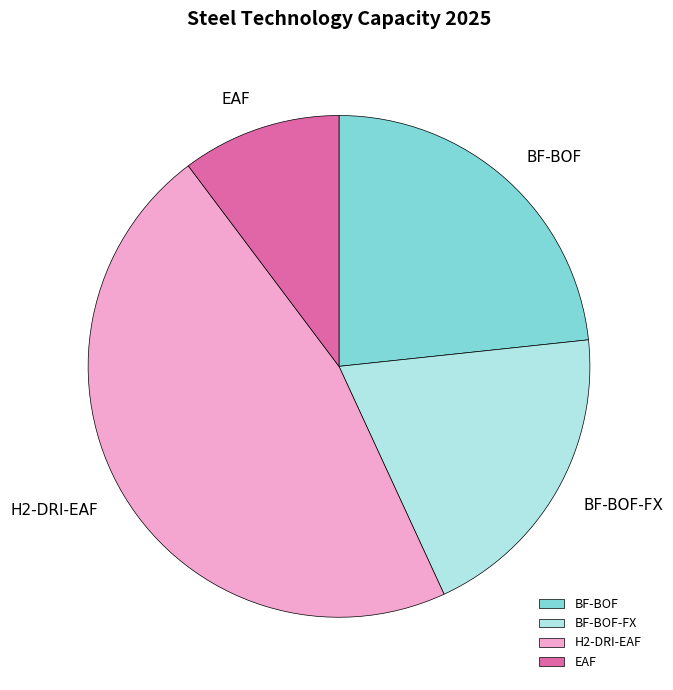

What is the smallest slice in the pie chart?

EAF